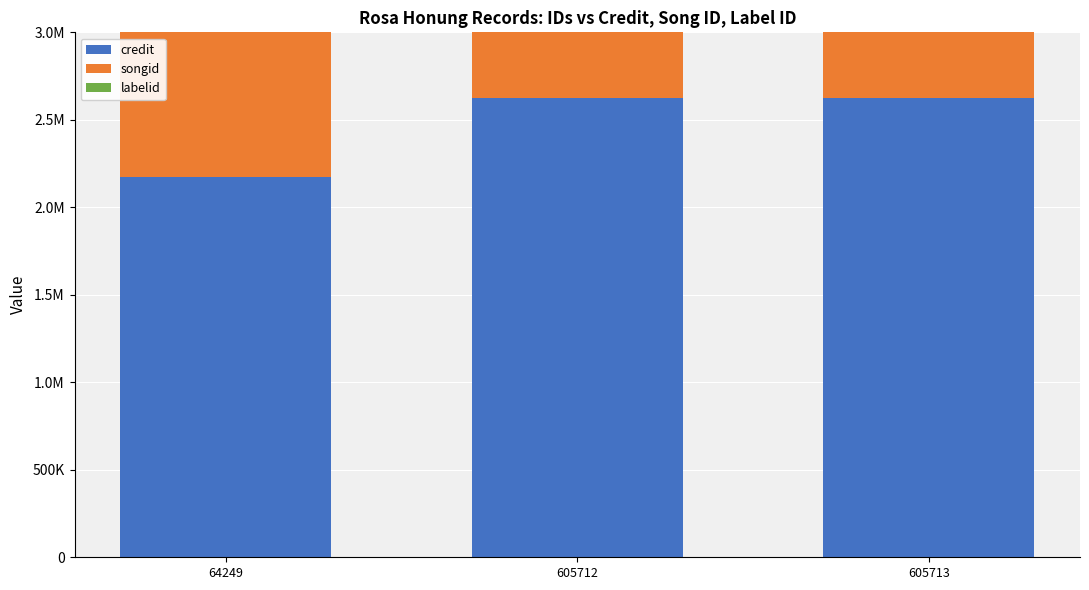

Which label corresponds to the smallest value in the chart?

64249